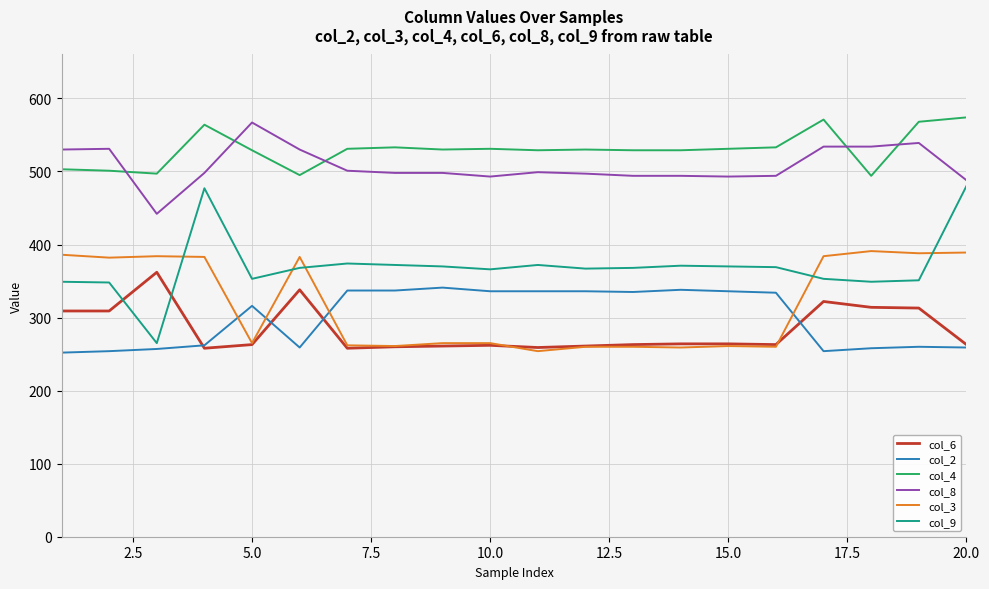

What is the difference between the maximum and minimum values in the col_3 series?

137